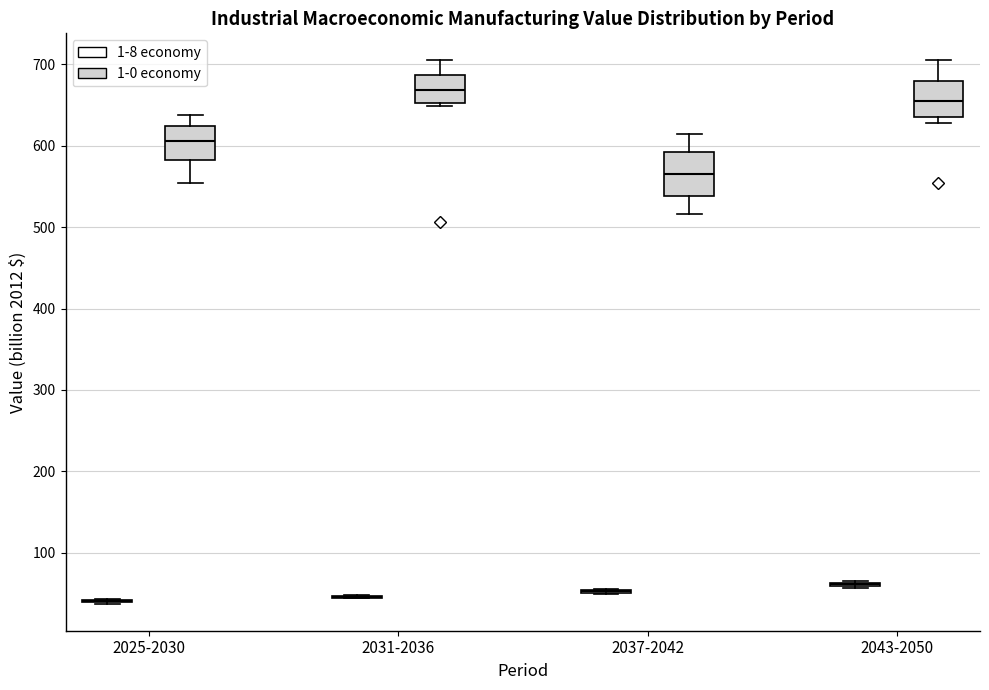

Reading left to right, read every box against the y-axis: the position of its median line, the range the box covers, and the ends of its whiskers. The values are not printed on the chart, so give them approximately, as read against the axis.

2025-2030 (1-8 economy): box collapsed to a line at 40, whiskers 40 to 40
2025-2030 (1-0 economy): median 610, box 580 to 620, whiskers 550 to 640
2031-2036 (1-8 economy): box collapsed to a line at 50, whiskers 40 to 50
2031-2036 (1-0 economy): median 670, box 650 to 690, whiskers 650 (just below the box's lower edge) to 700
2037-2042 (1-8 economy): box collapsed to a line at 50, whiskers 50 to 60
2037-2042 (1-0 economy): median 570, box 540 to 590, whiskers 520 to 610
2043-2050 (1-8 economy): box collapsed to a line at 60, whiskers 60 to 70
2043-2050 (1-0 economy): median 660, box 630 to 680, whiskers 630 (just below the box's lower edge) to 700